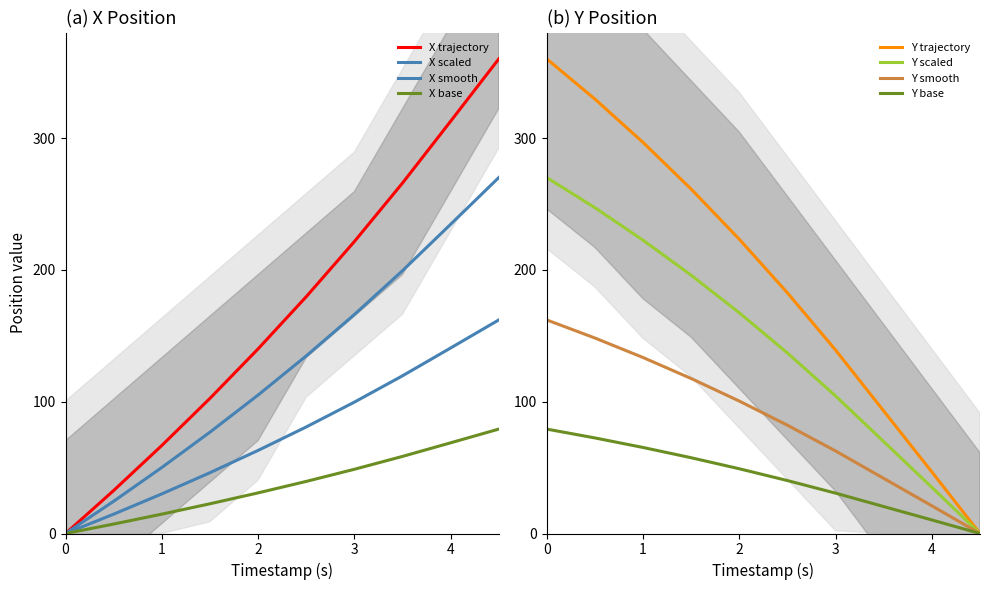

Is it true that Y equals 92.9 at 3.5?

True